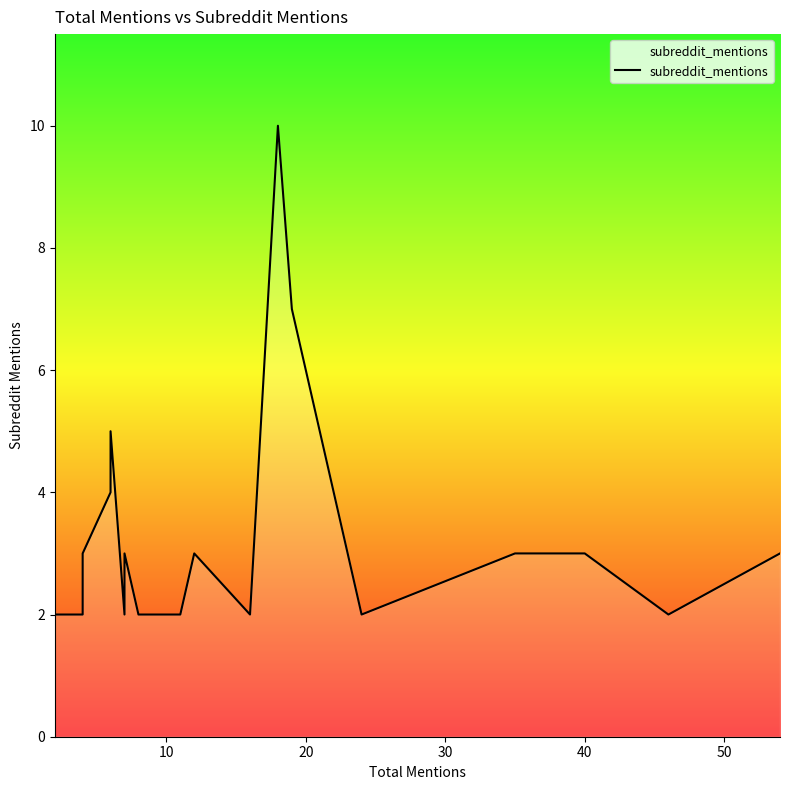

How many values are below 3?

9